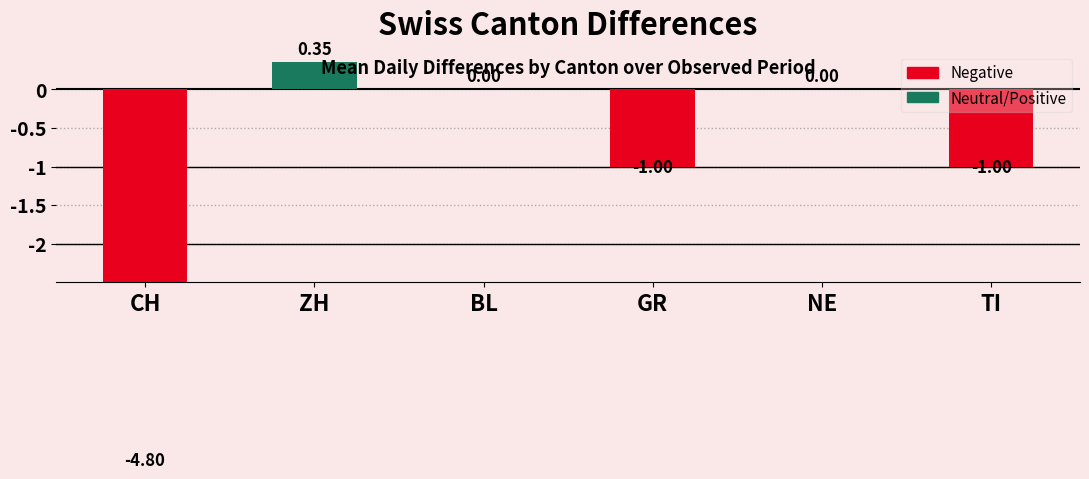

Are the bars horizontal?

No